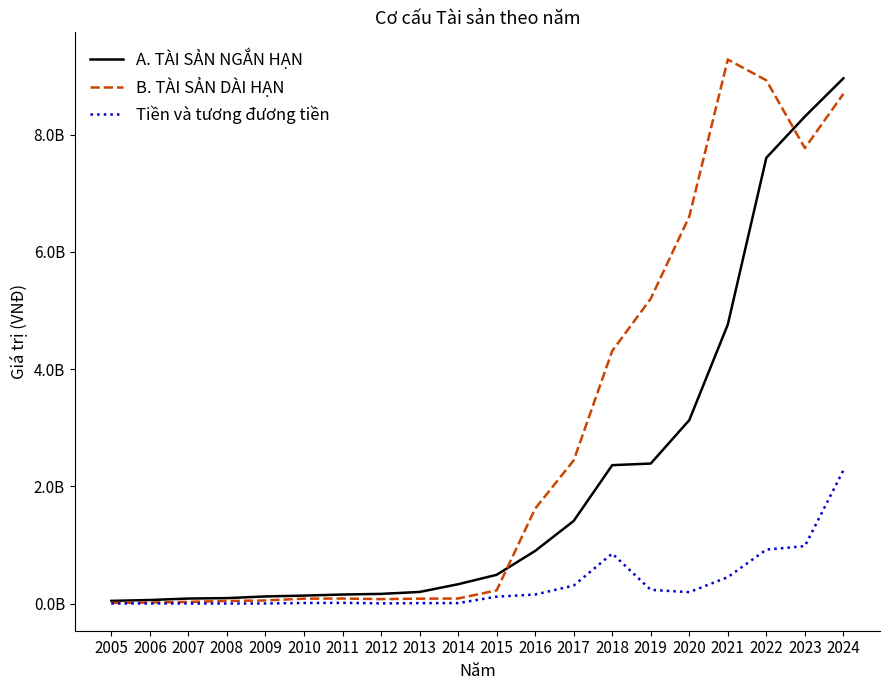

What are all the series names shown in the legend?

A. TÀI SẢN NGẮN HẠN, B. TÀI SẢN DÀI HẠN, Tiền và tương đương tiền